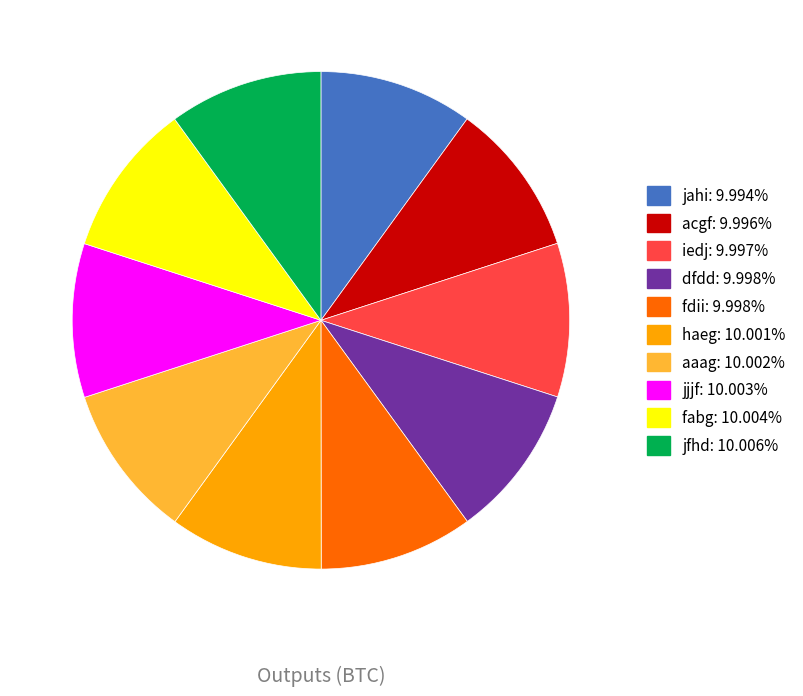

How many slices are in this pie chart?

10